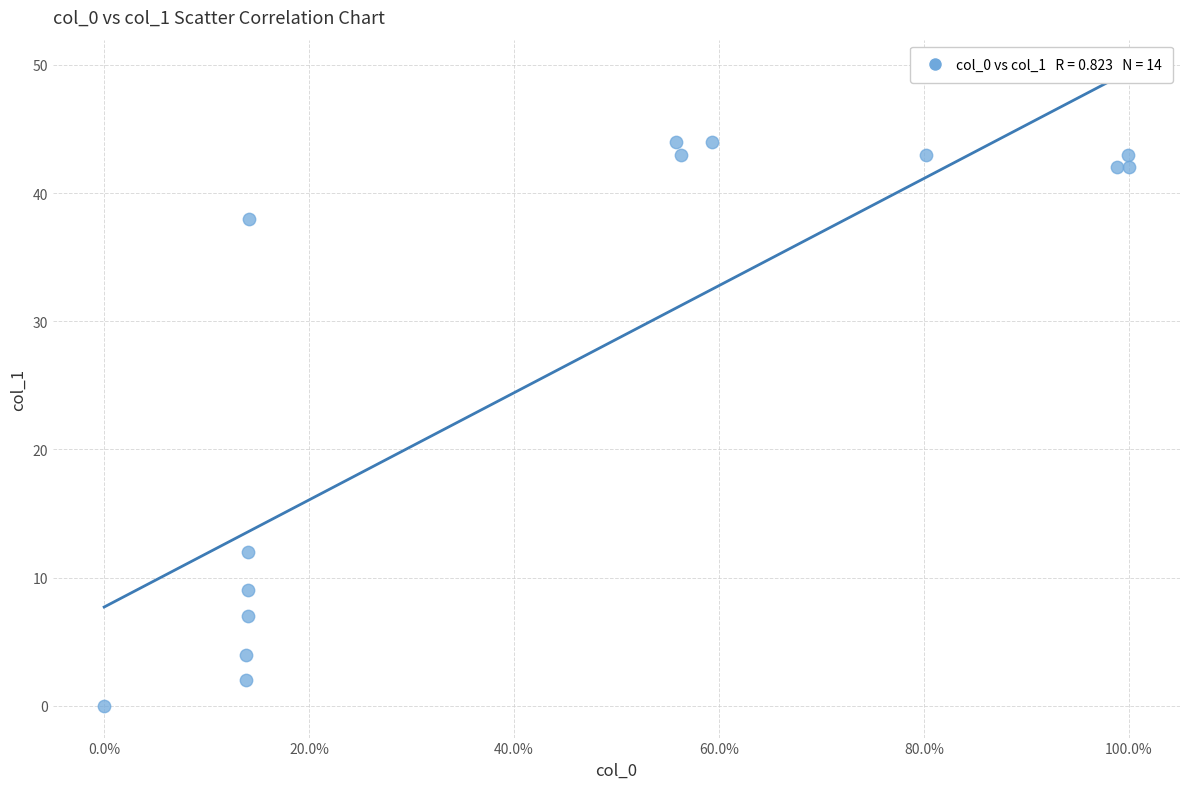

What Y value in the scatter plot is closest to 22?

12